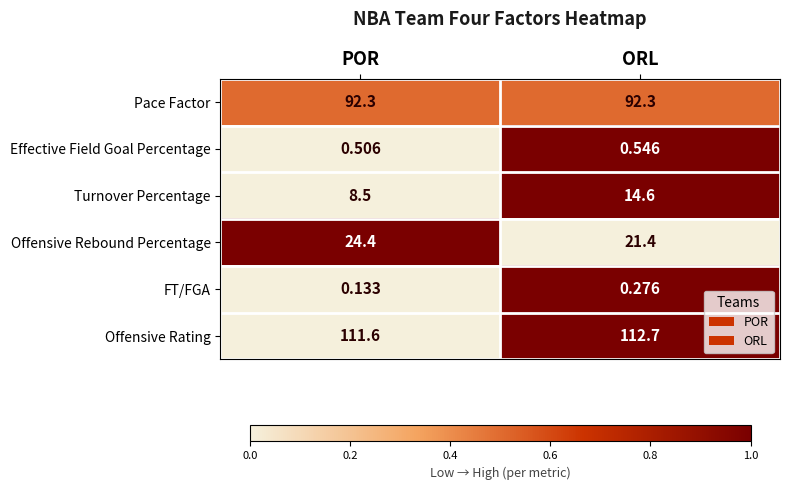

What is the greatest value displayed?

112.7